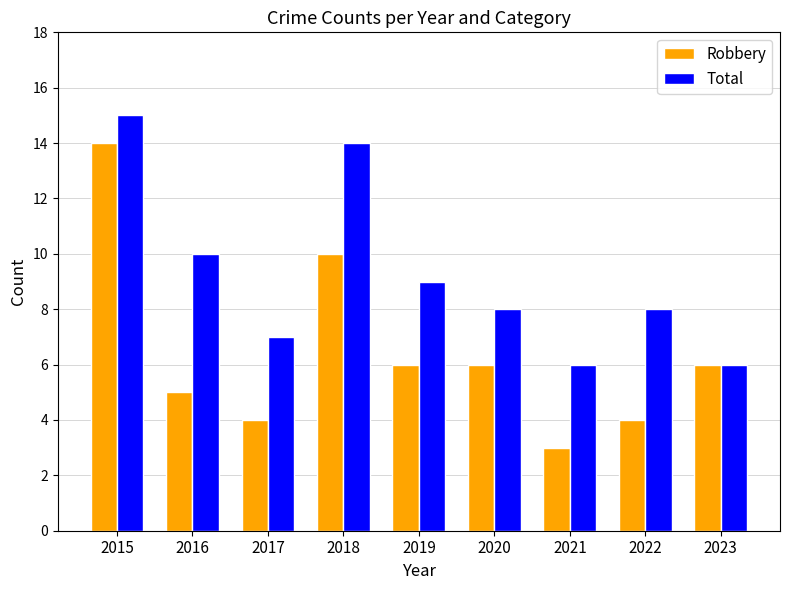

What is the sum of all Robbery values?

58